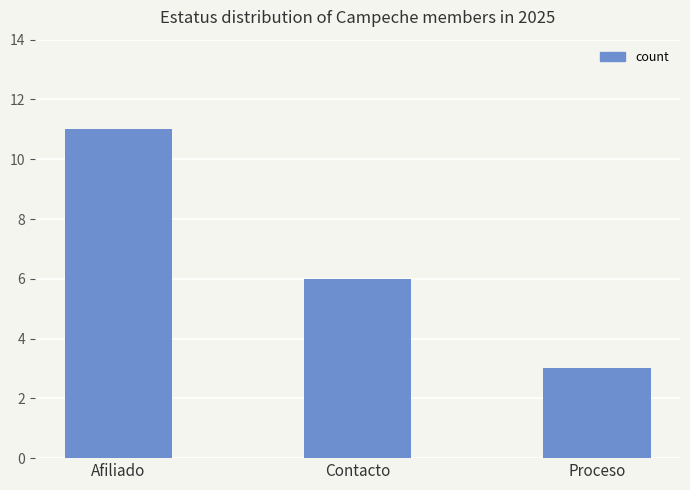

Approximately how many times larger is the value at Contacto compared to Proceso?

2.0